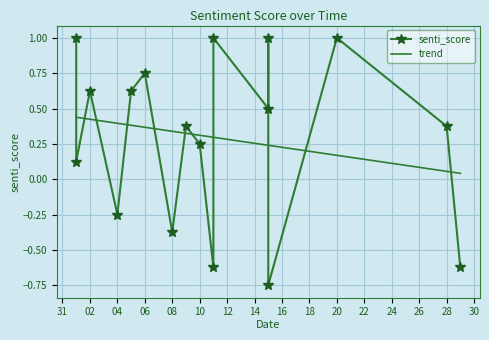

Is it true that trend equals 0.1 at 18?

False